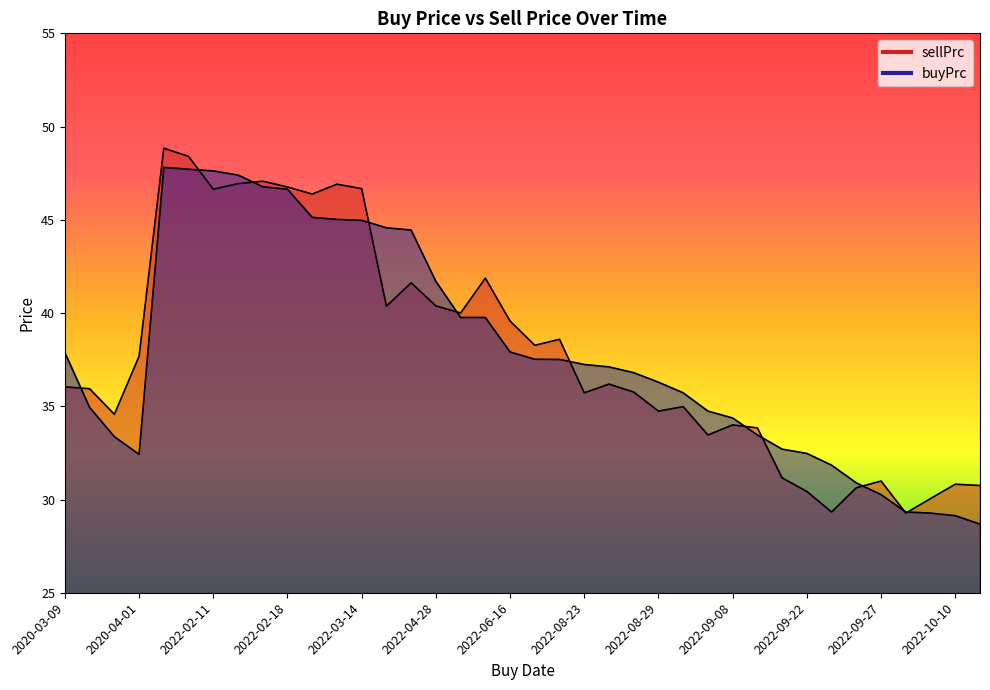

At which category does buyPrc reach its first local valley?

2020-04-01